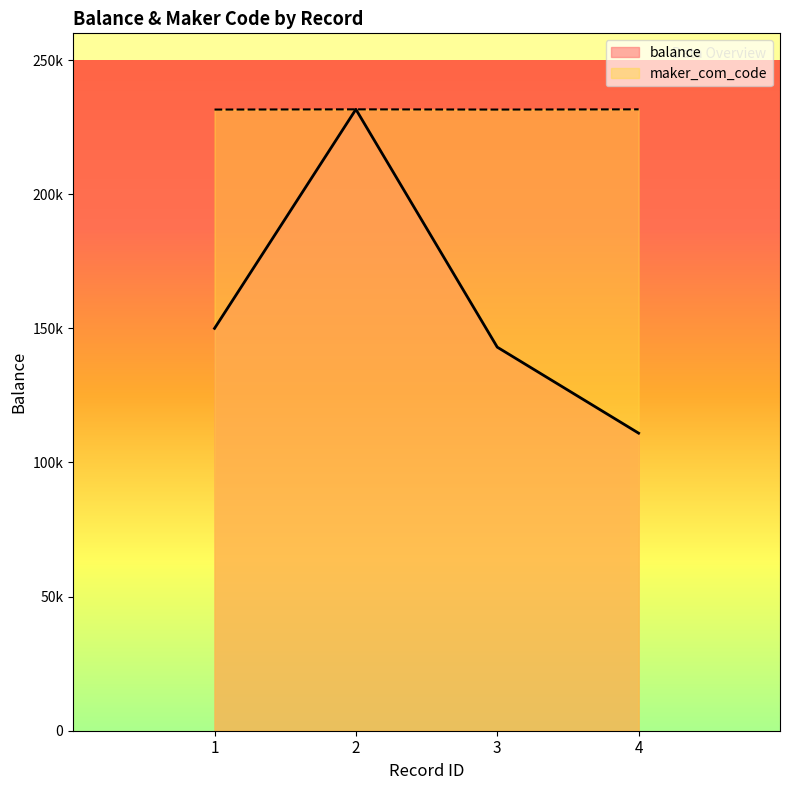

What are all the series names shown in the legend?

balance, maker_com_code